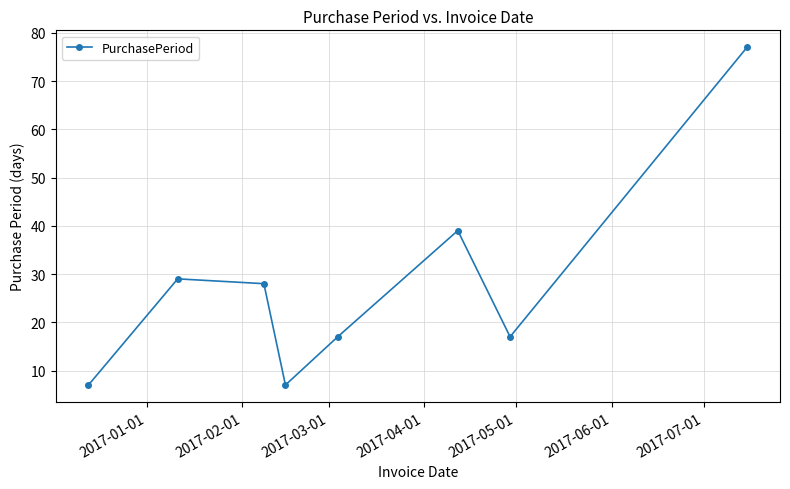

What is the value of the 8th point from the left?

77